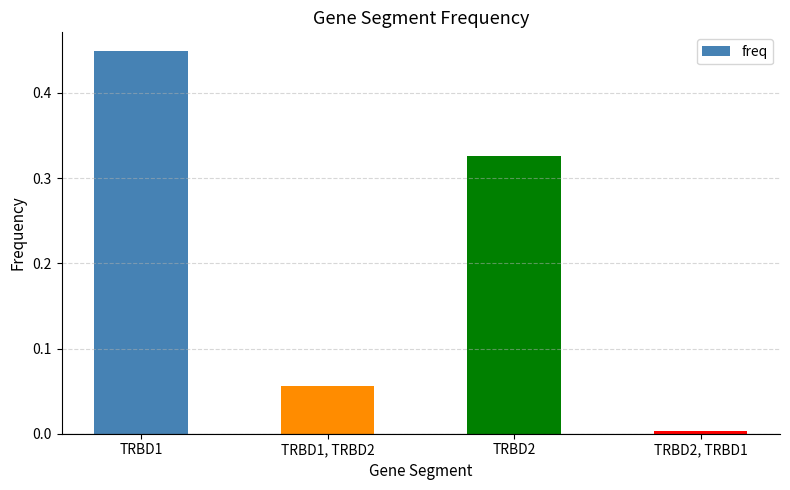

Rank the categories by value from highest to lowest.

TRBD1, TRBD2, TRBD1, TRBD2, TRBD2, TRBD1